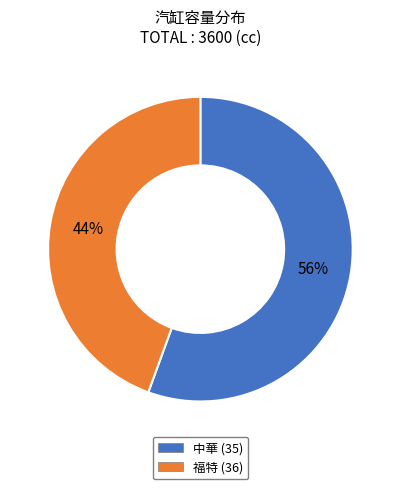

Which slice is the smallest?

福特 (36)